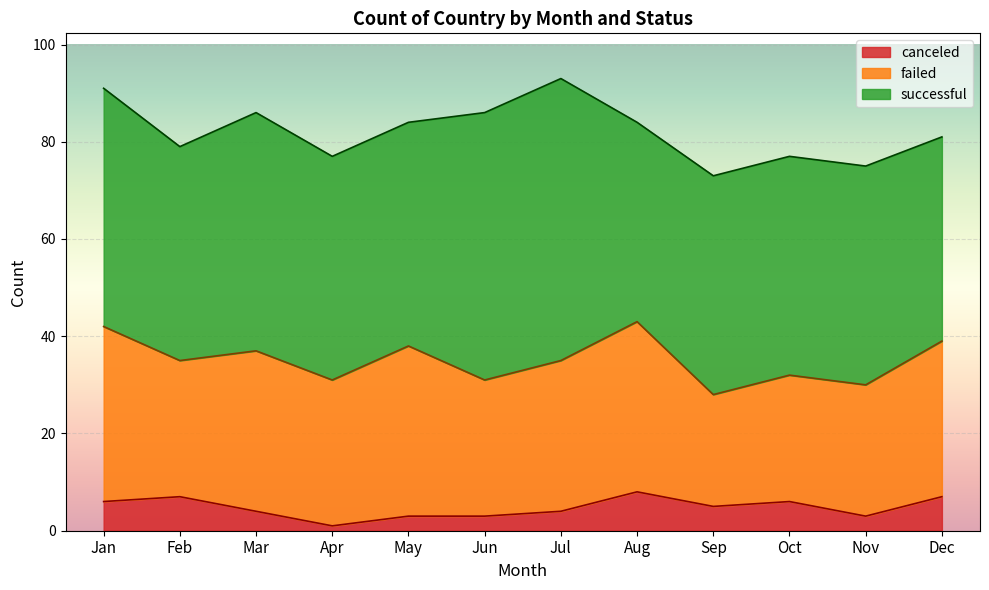

Between Feb and Sep, which series saw the biggest shift?

failed